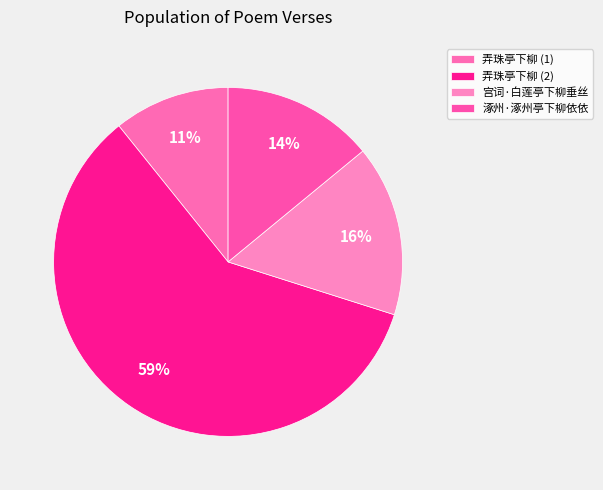

How many segments does this pie chart have?

4